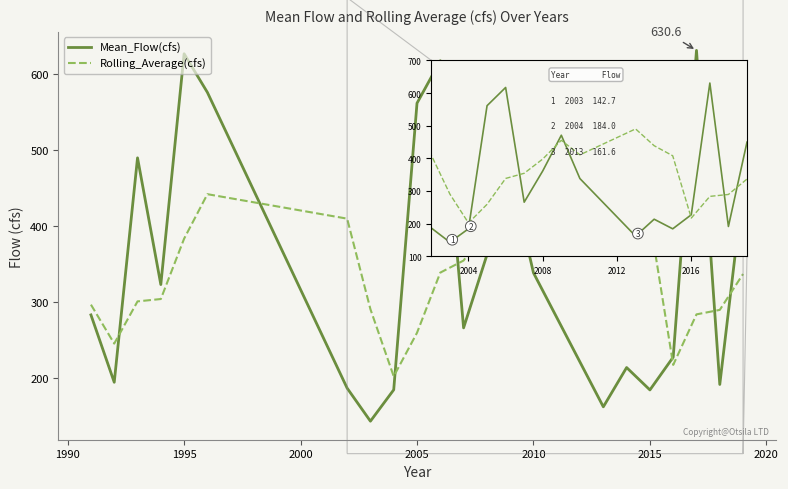

After their last crossing, which series has the higher values: Rolling_Average(cfs) or Mean_Flow(cfs)?

Mean_Flow(cfs)